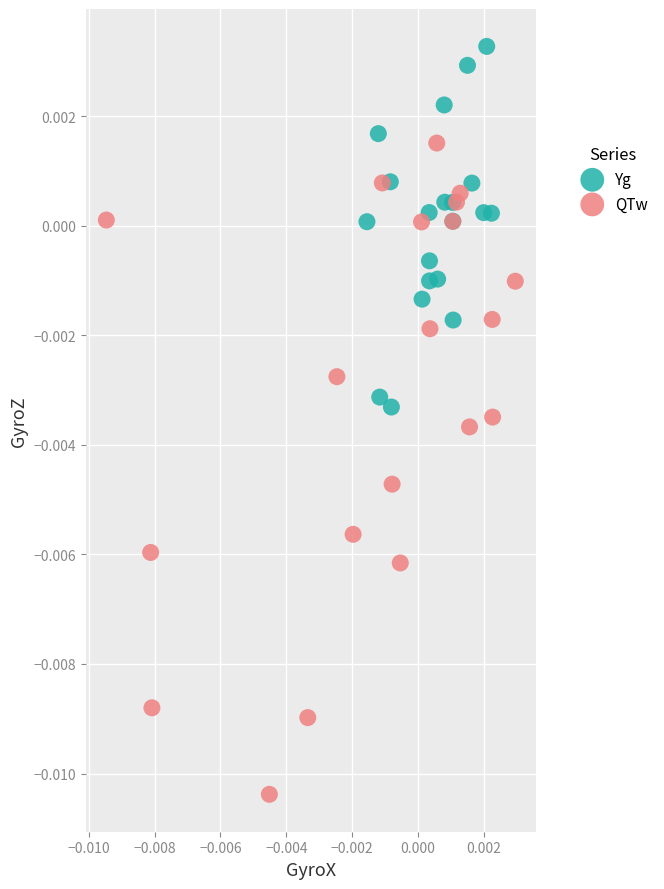

Which series reaches the minimum Y coordinate?

QTw